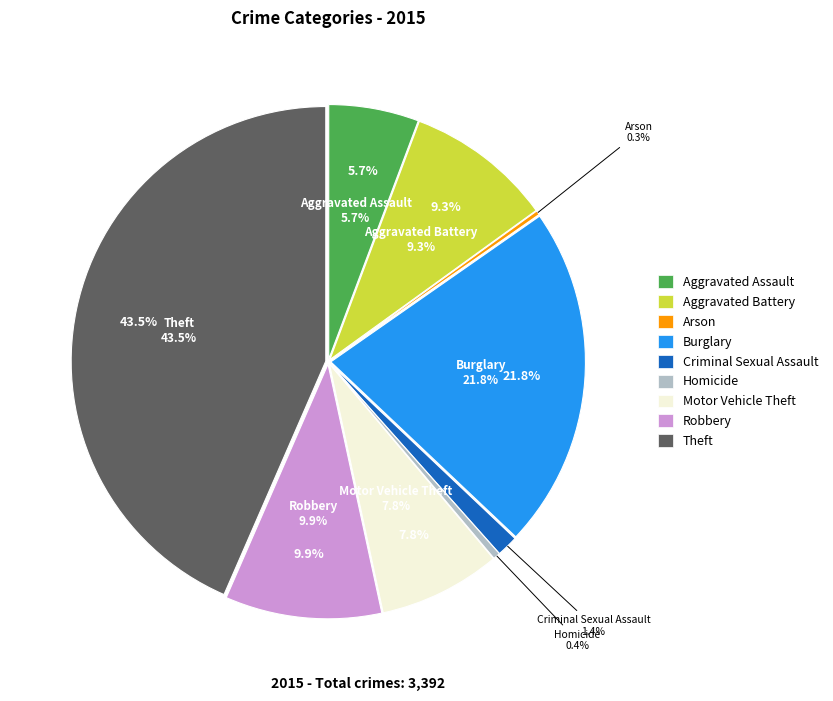

What is the smallest slice in the pie chart?

Arson